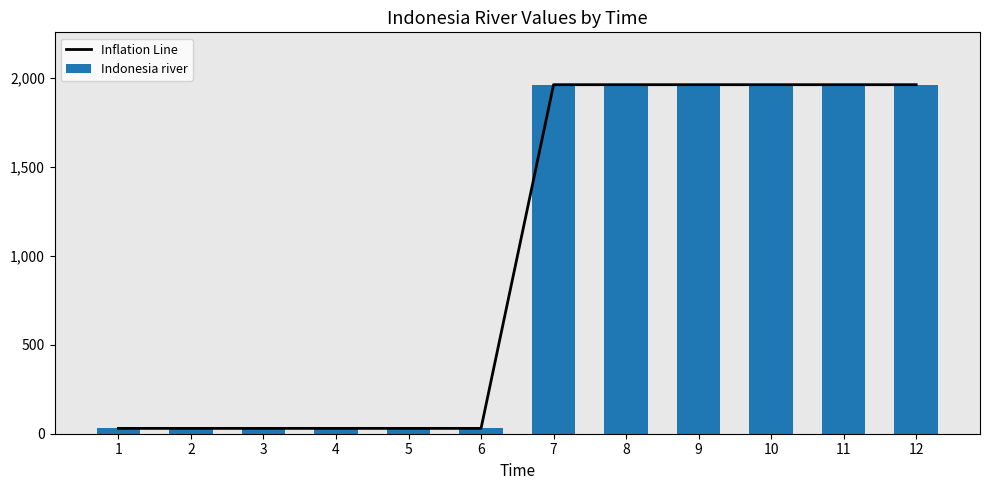

What are all the series names shown in the legend?

Inflation Line, Indonesia river